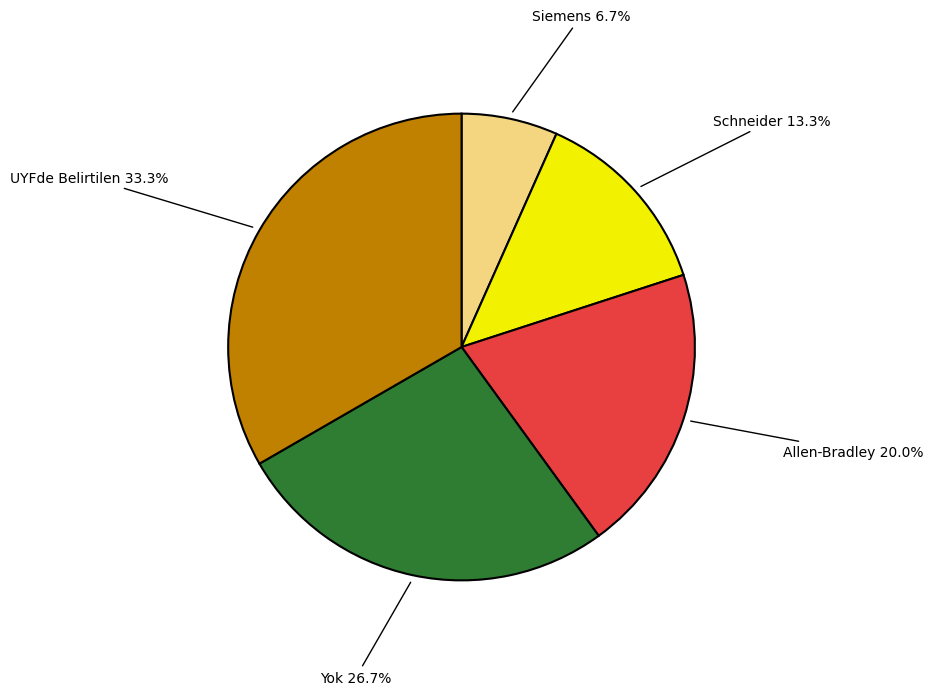

Is the sum of Siemens and Allen-Bradley greater than half?

No